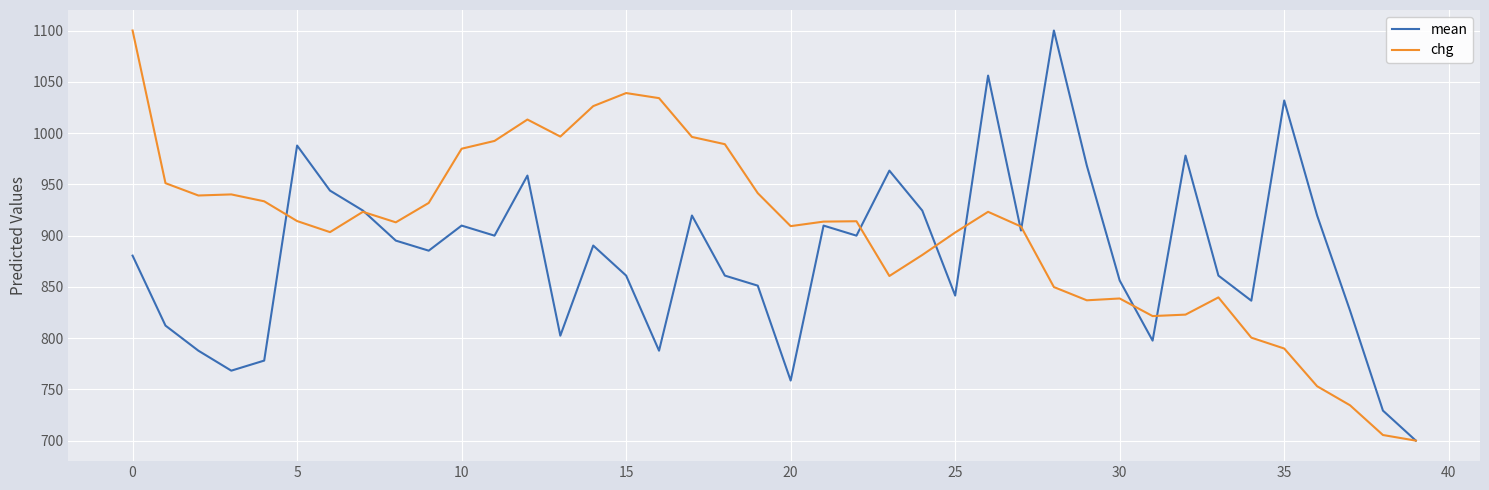

How many lines are shown in the chart?

2